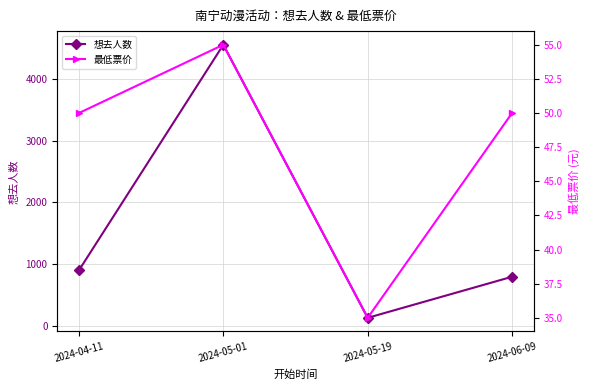

List the series in order of their peak value, highest first.

想去人数, 最低票价